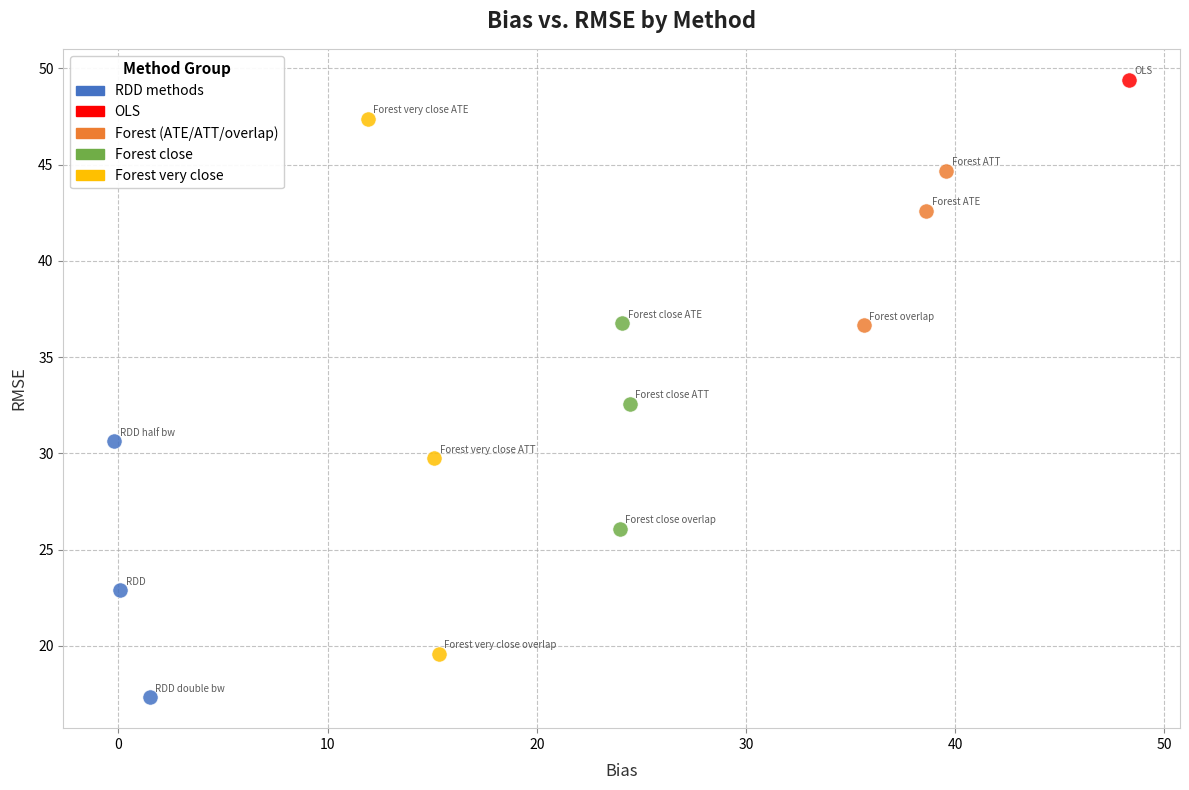

What are all the series names shown in the legend?

RDD methods, OLS, Forest (ATE/ATT/overlap), Forest close, Forest very close